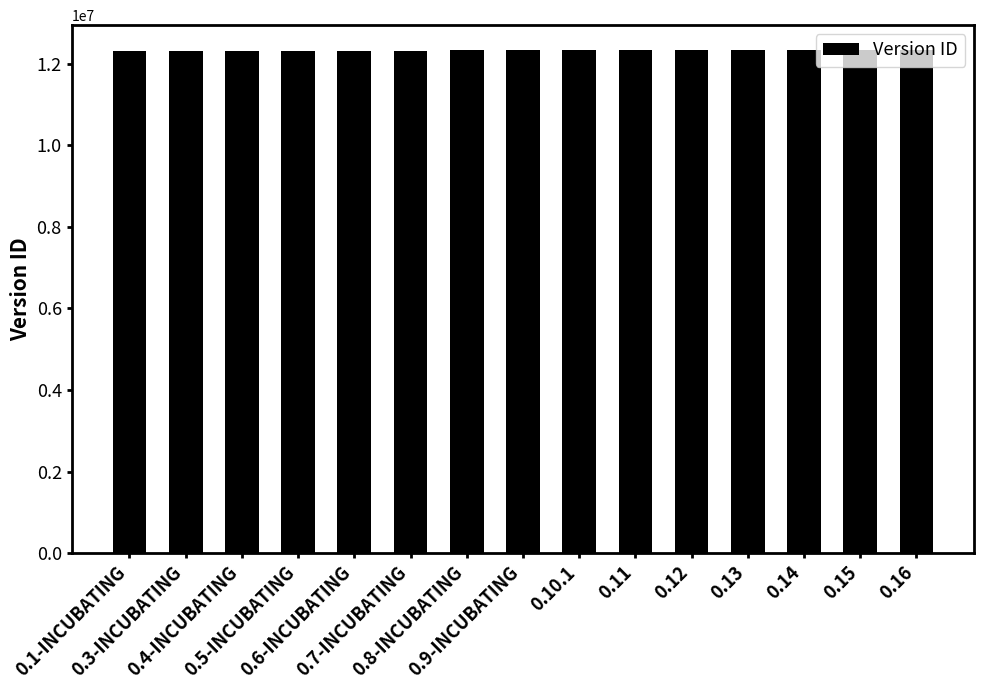

What is the greatest value displayed?

12323292